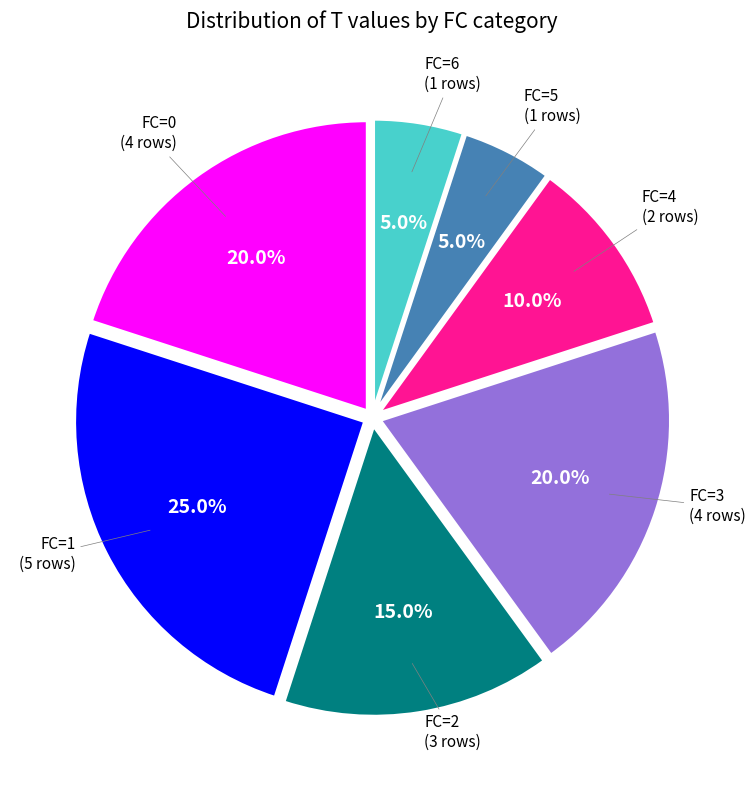

Is there a majority slice in this chart?

No